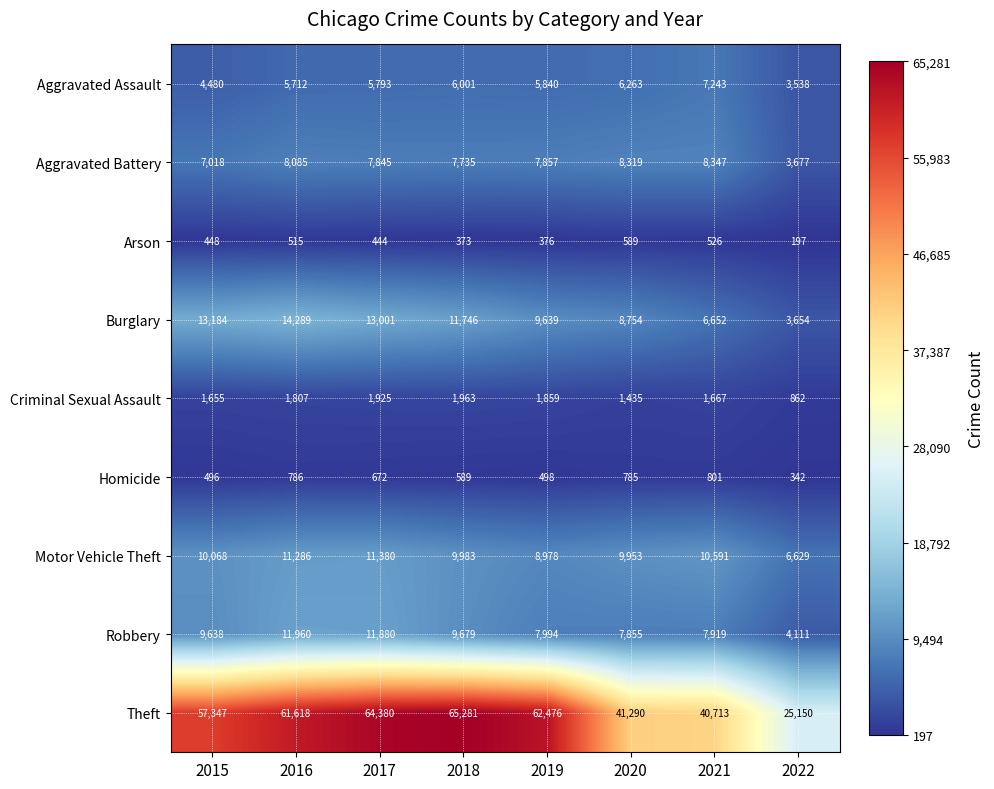

What is the total value across all series at 2016?

116058